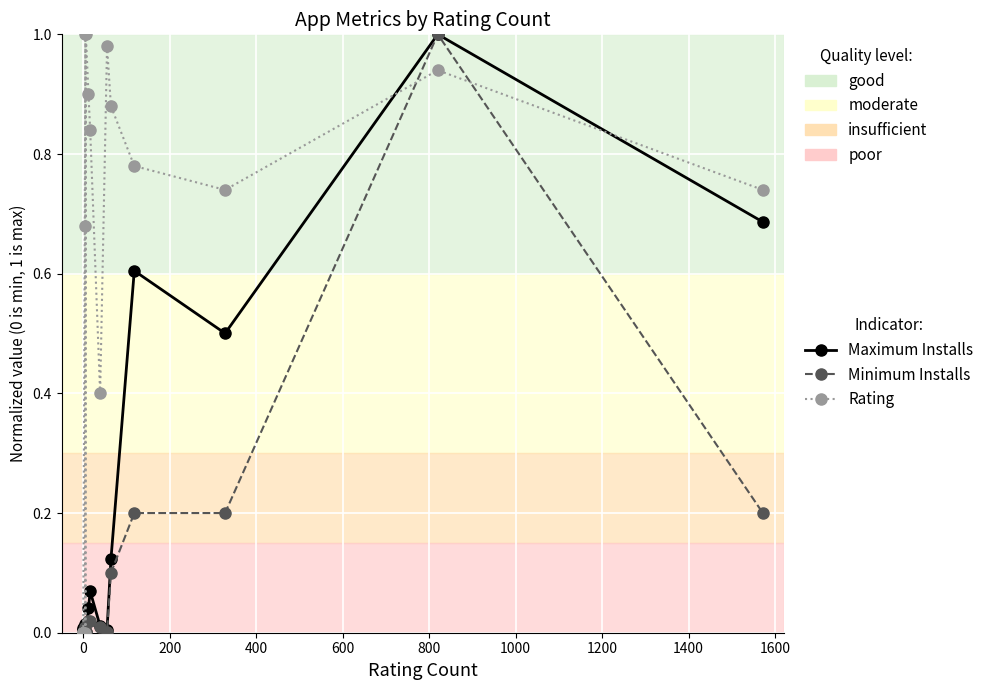

How many intersections are there between Rating and Minimum Installs?

4